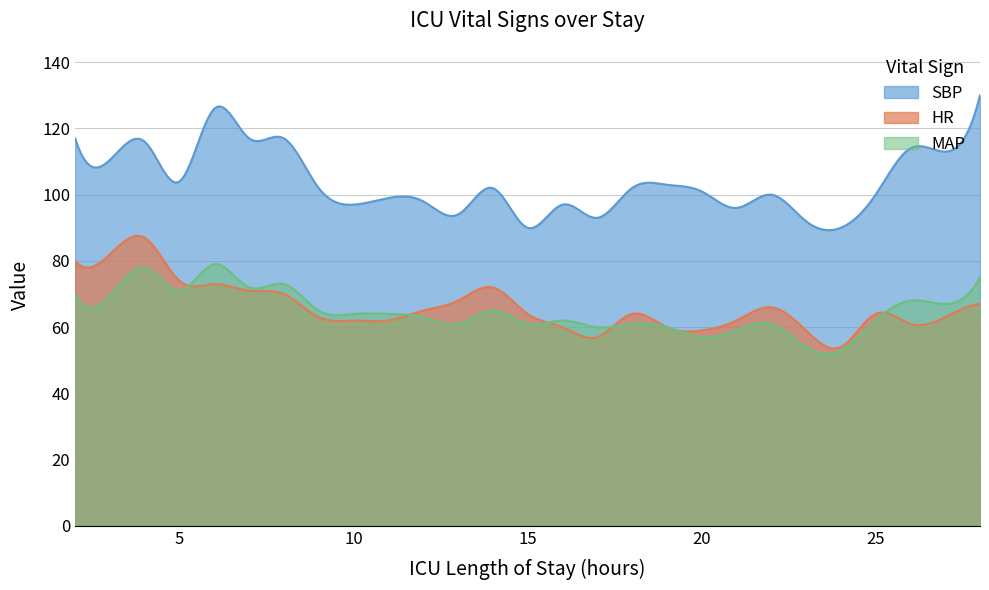

True or false: HR and SBP intersect in this chart.

False